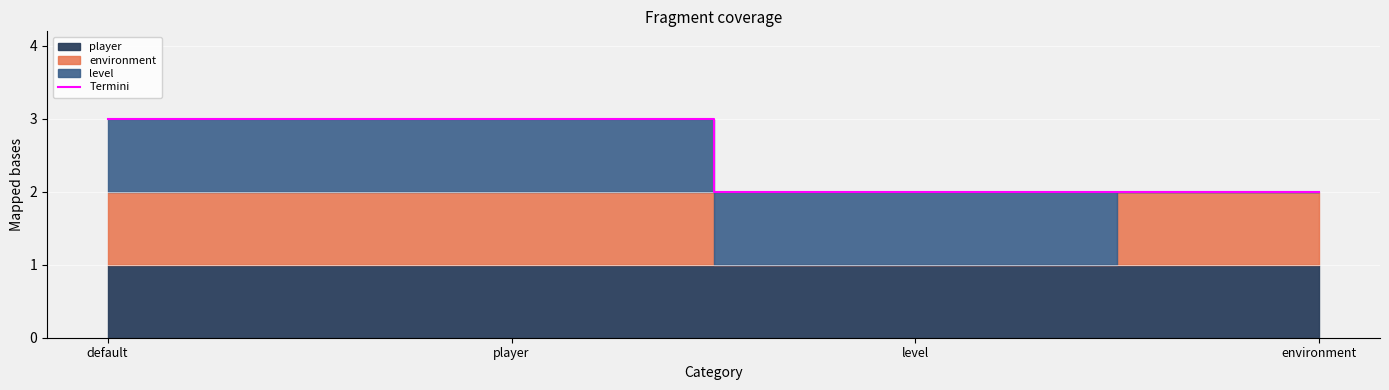

What position from the left is environment?

4